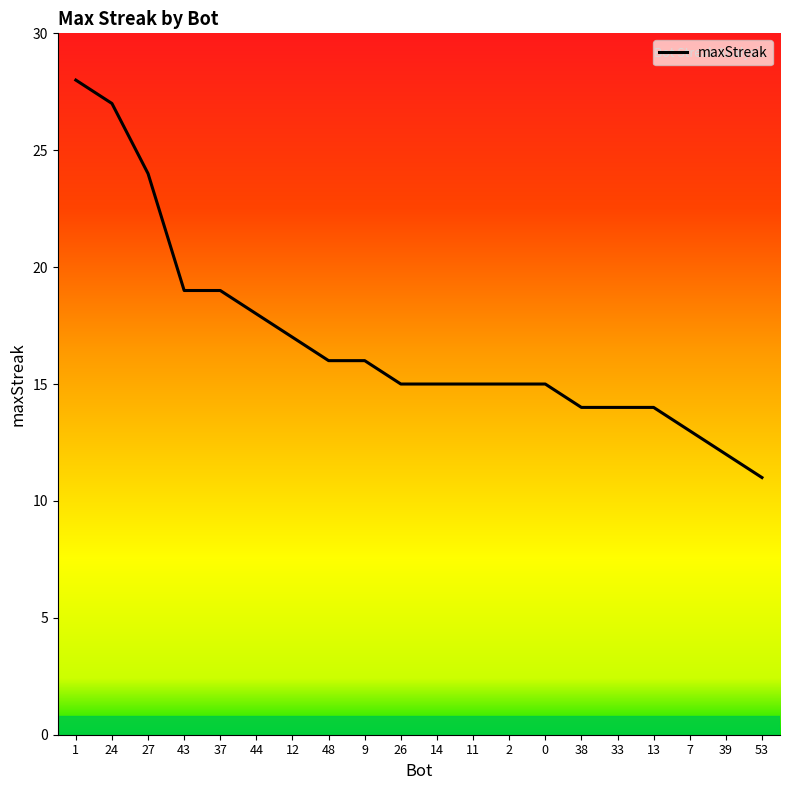

How many distinct data groups are displayed?

1